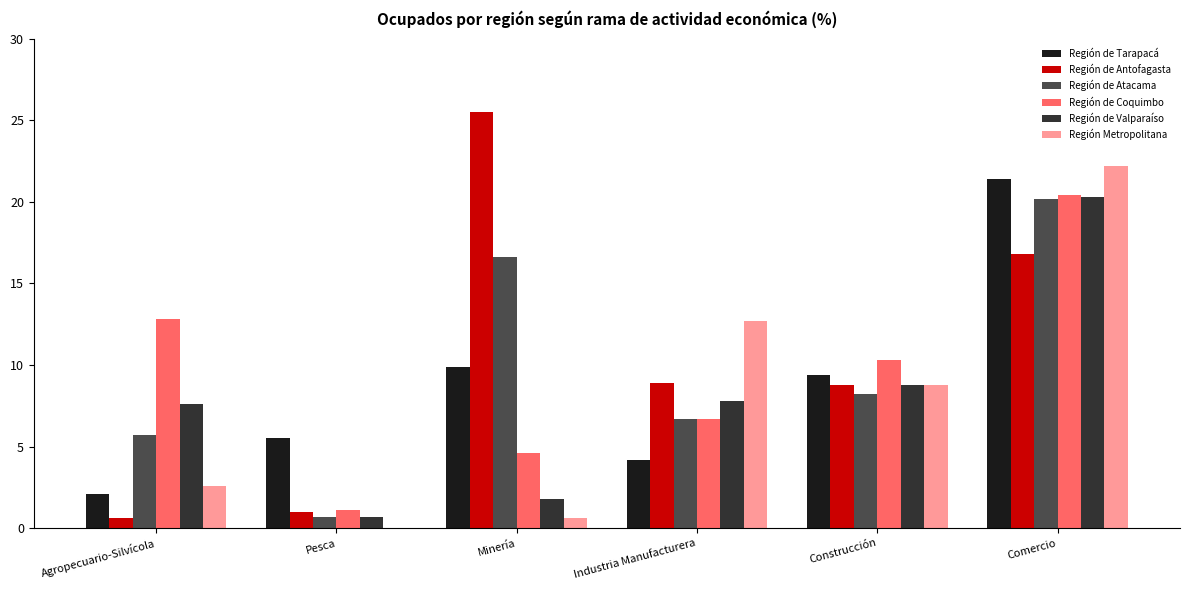

What is the sum of the Región de Atacama values at Minería and Pesca?

17.3